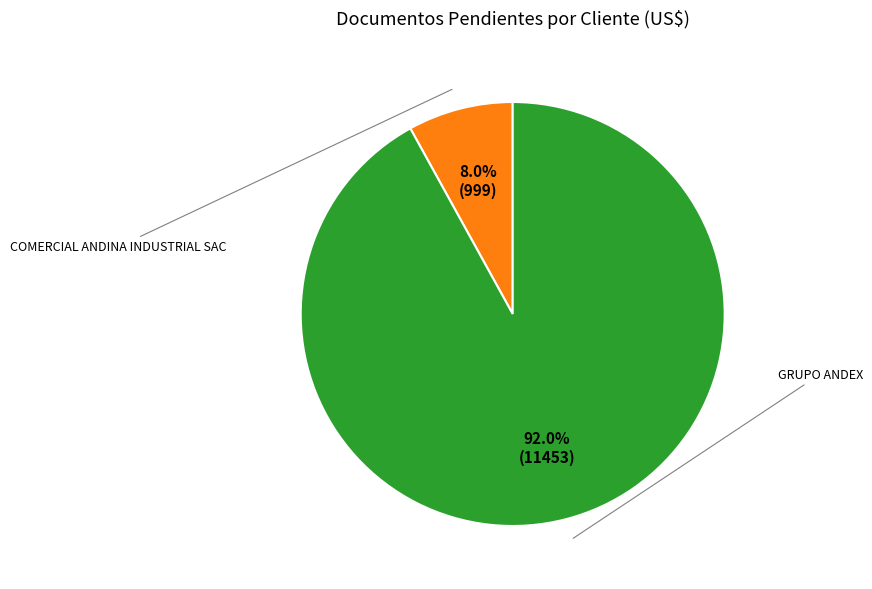

To the nearest percent, what percentage of the pie is COMERCIAL ANDINA INDUSTRIAL SAC?

8%